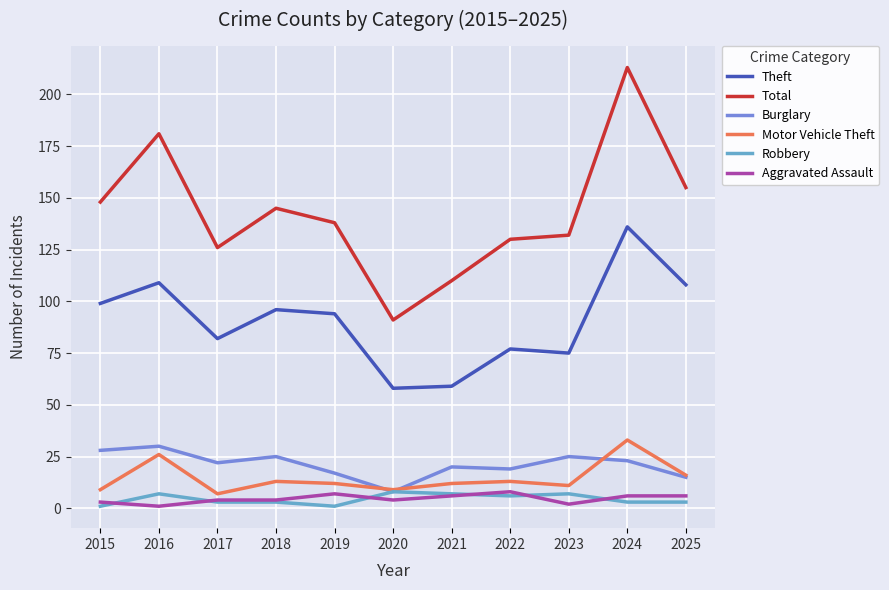

Reading right to left, transcribe all the data shown in this chart.

Theft: 2025=108	2024=136	2023=75	2022=77	2021=59	2020=58	2019=94	2018=96	2017=82	2016=109	2015=99
Total: 2025=155	2024=213	2023=132	2022=130	2021=110	2020=91	2019=138	2018=145	2017=126	2016=181	2015=148
Burglary: 2025=15	2024=23	2023=25	2022=19	2021=20	2020=8	2019=17	2018=25	2017=22	2016=30	2015=28
Motor Vehicle Theft: 2025=16	2024=33	2023=11	2022=13	2021=12	2020=9	2019=12	2018=13	2017=7	2016=26	2015=9
Robbery: 2025=3	2024=3	2023=7	2022=6	2021=7	2020=8	2019=1	2018=3	2017=3	2016=7	2015=1
Aggravated Assault: 2025=6	2024=6	2023=2	2022=8	2021=6	2020=4	2019=7	2018=4	2017=4	2016=1	2015=3